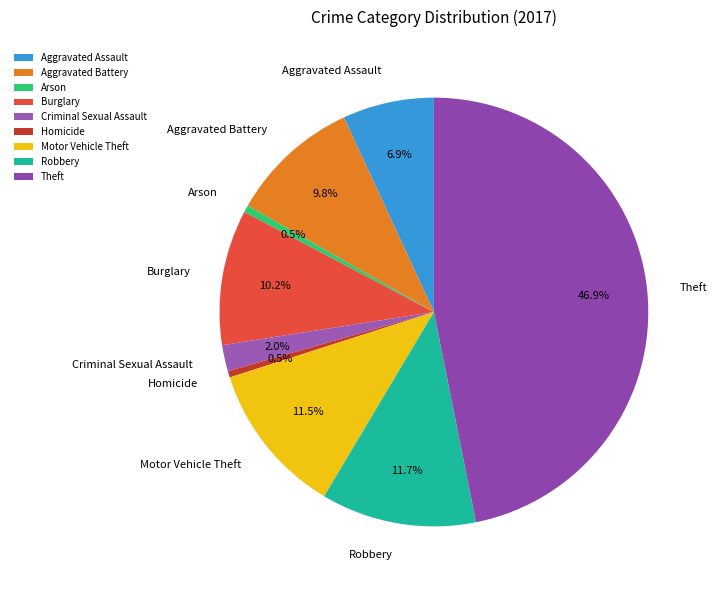

Between Criminal Sexual Assault and Aggravated Battery, which is larger?

Aggravated Battery